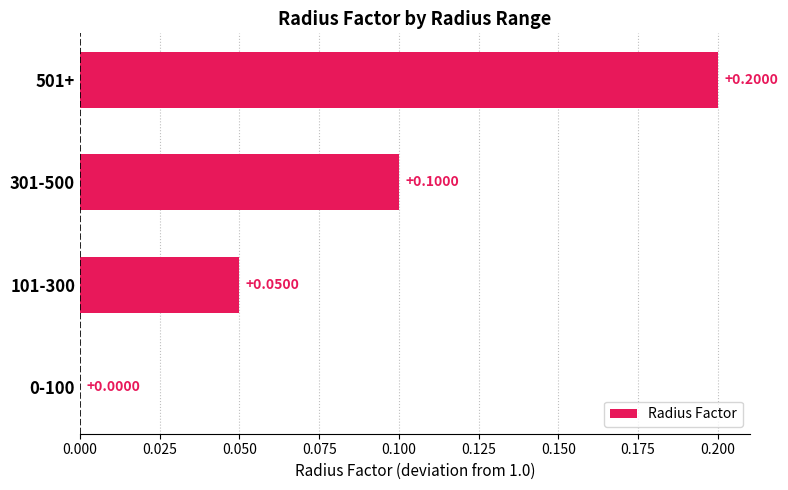

What is the sum of the values at 301-500 and 501+?

0.3